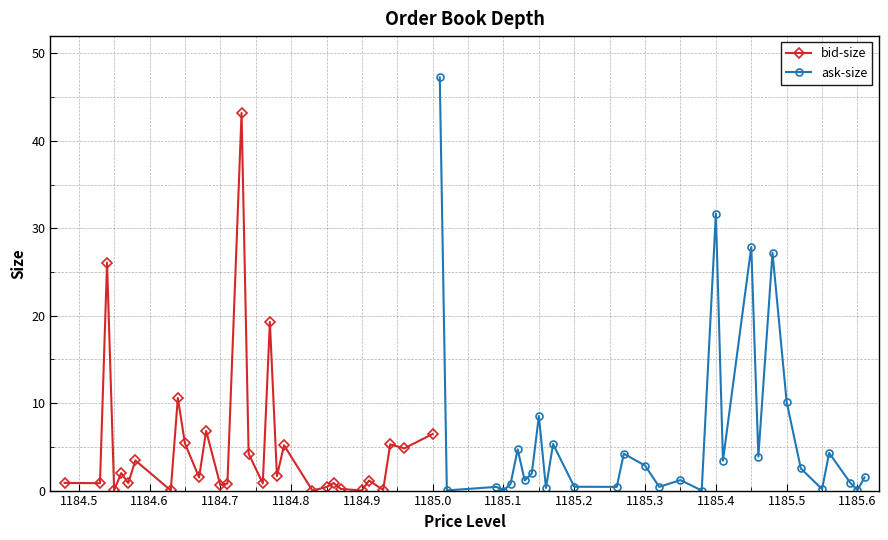

What is the maximum value for bid-size?

43.2